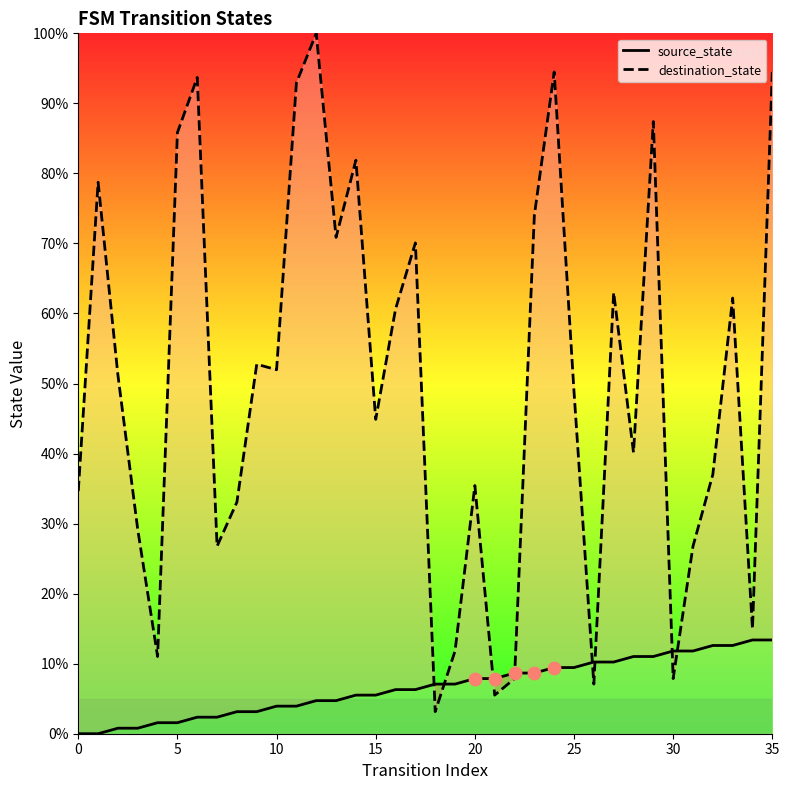

Which series reaches the maximum Y coordinate?

destination_state